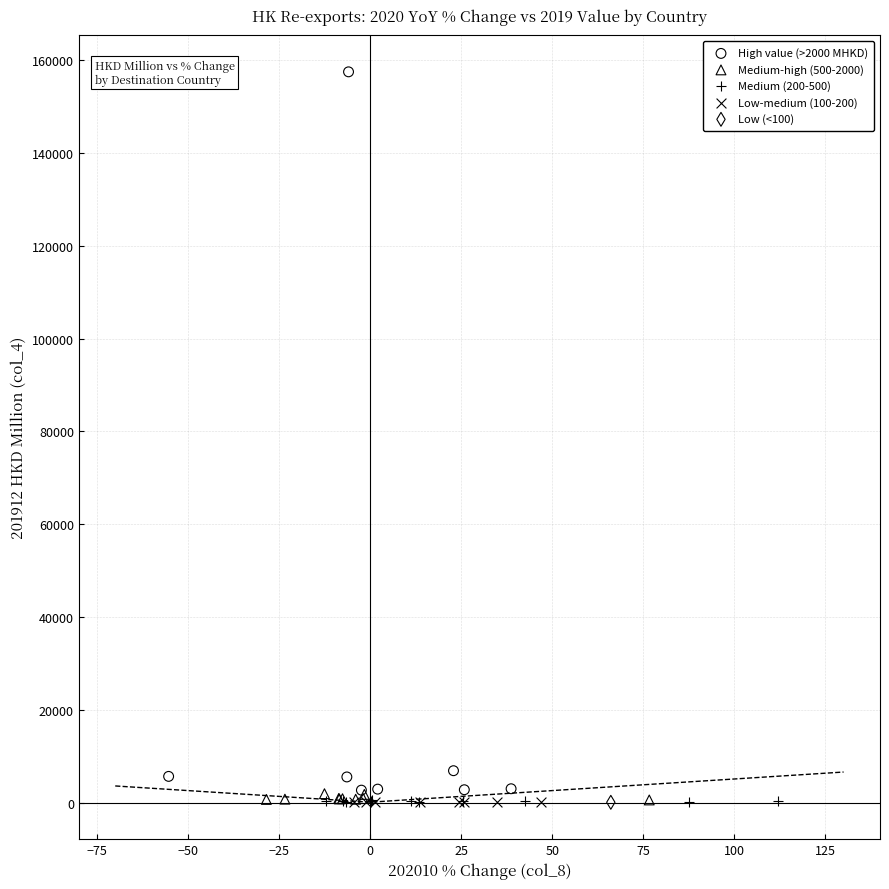

What are all the series names shown in the legend?

High value (>2000 MHKD), Medium-high (500-2000), Medium (200-500), Low-medium (100-200), Low (<100)